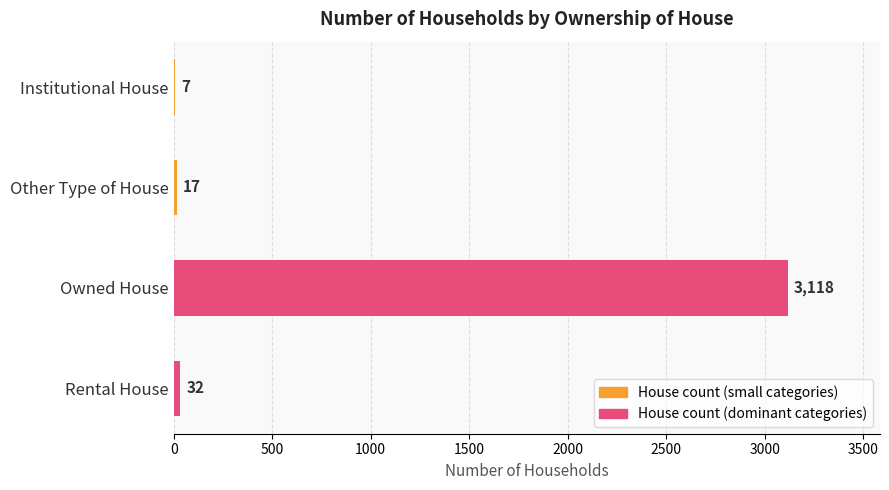

Is it true that the value at Owned House is 3118?

True